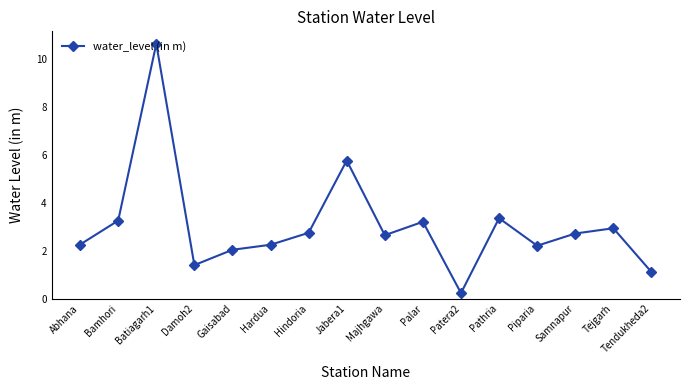

What position from the right is Samnapur?

3